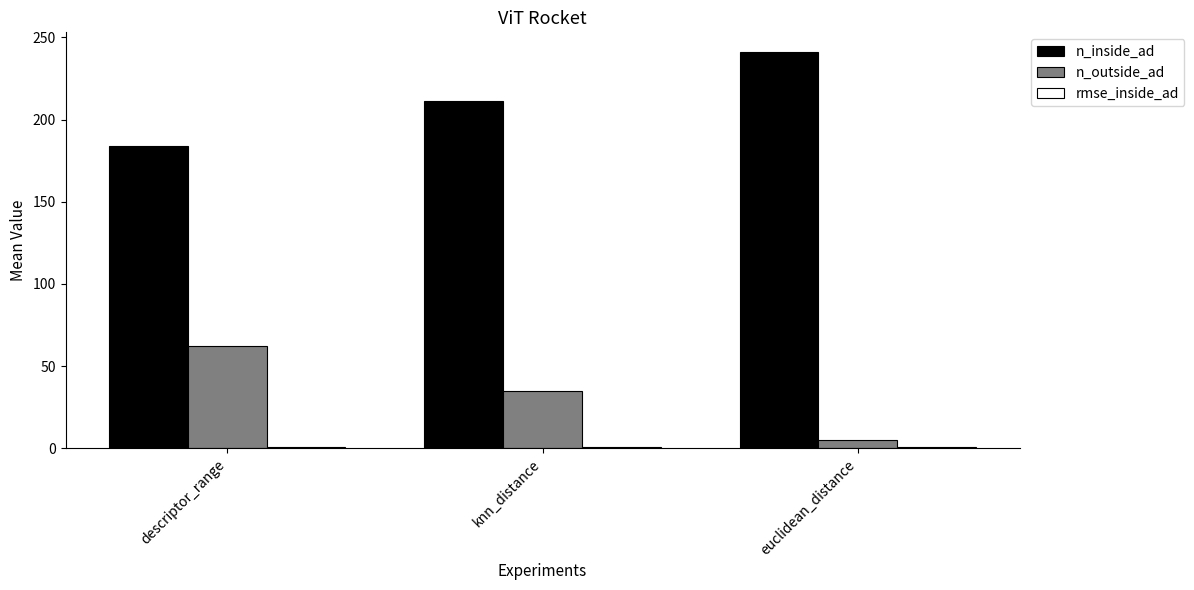

Which series has the largest total across all categories?

n_inside_ad